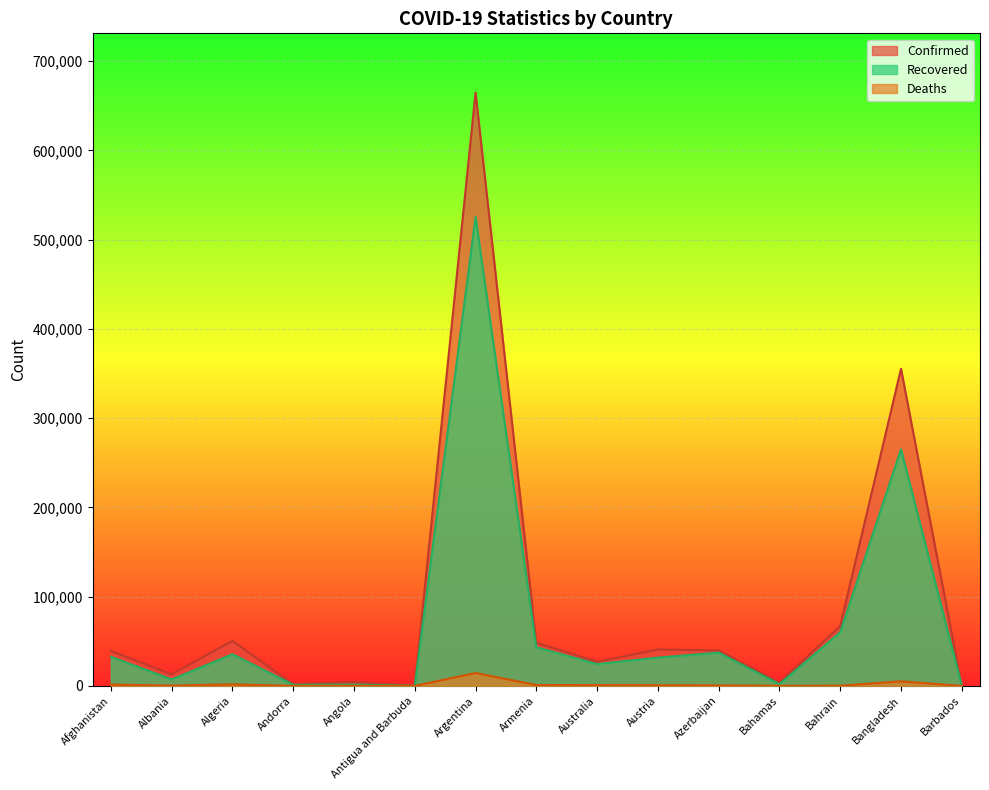

How many distinct data groups are displayed?

3